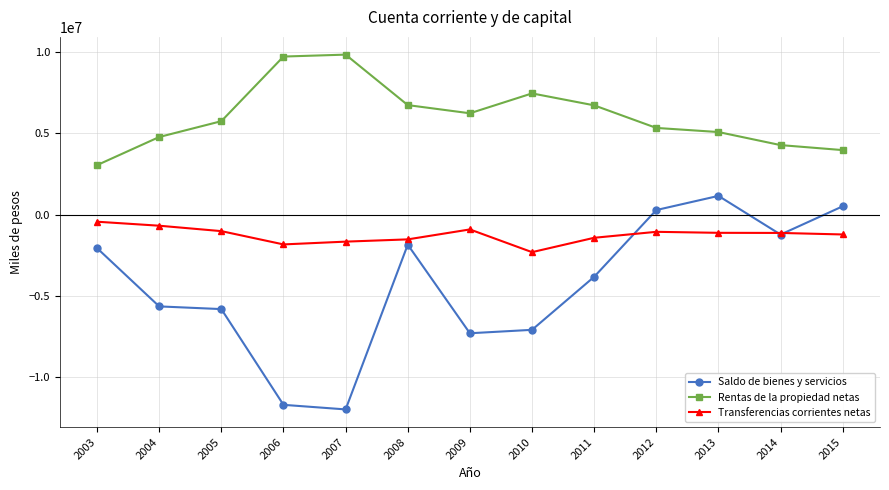

What is the value of the Saldo de bienes y servicios point at the 12th from the left?

-1226156